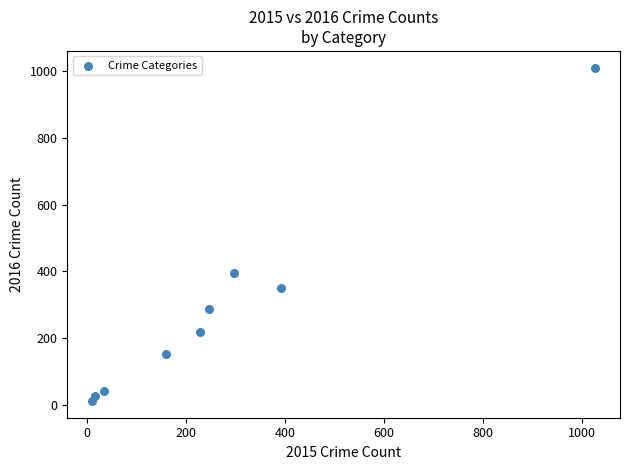

What Y value in the scatter plot is closest to 511?

394